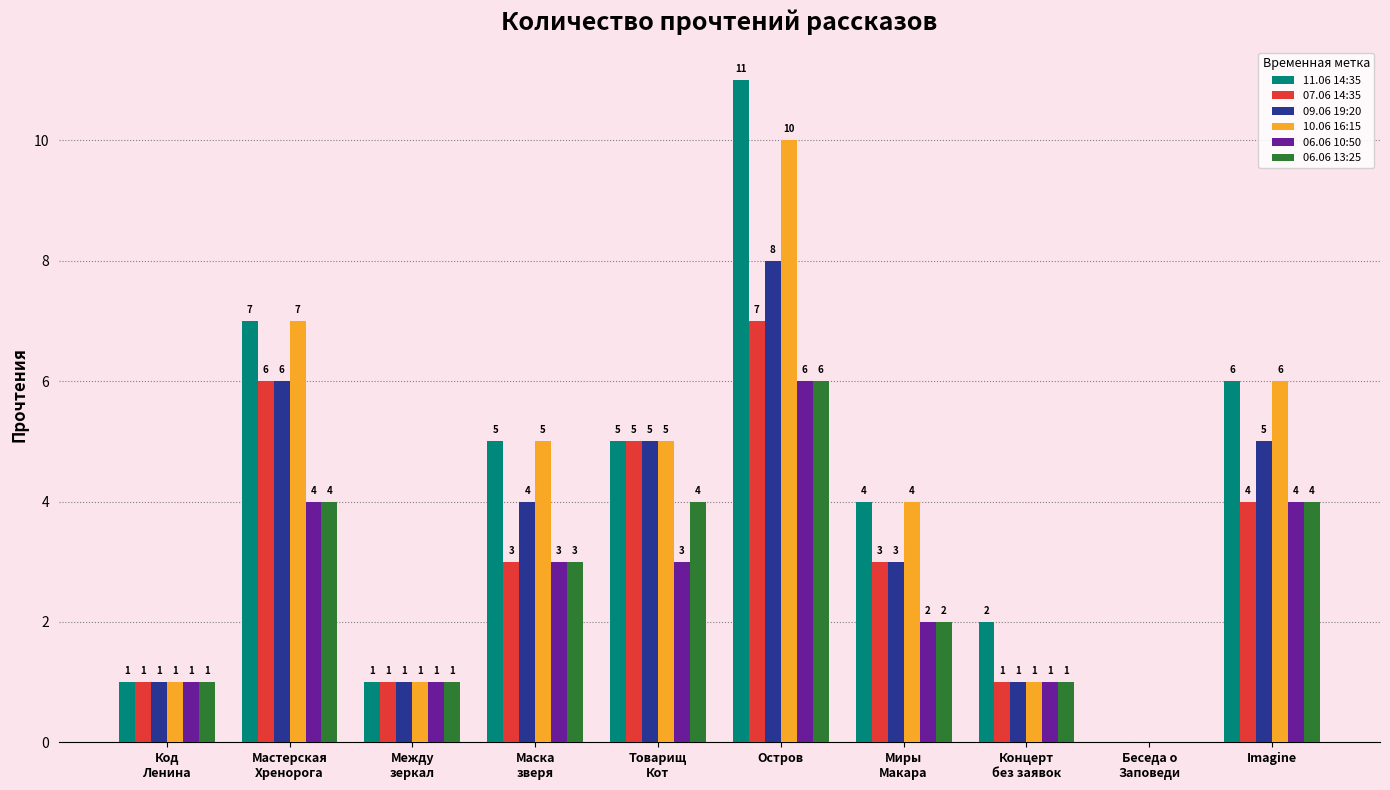

What is the total value across all series at Остров?

48